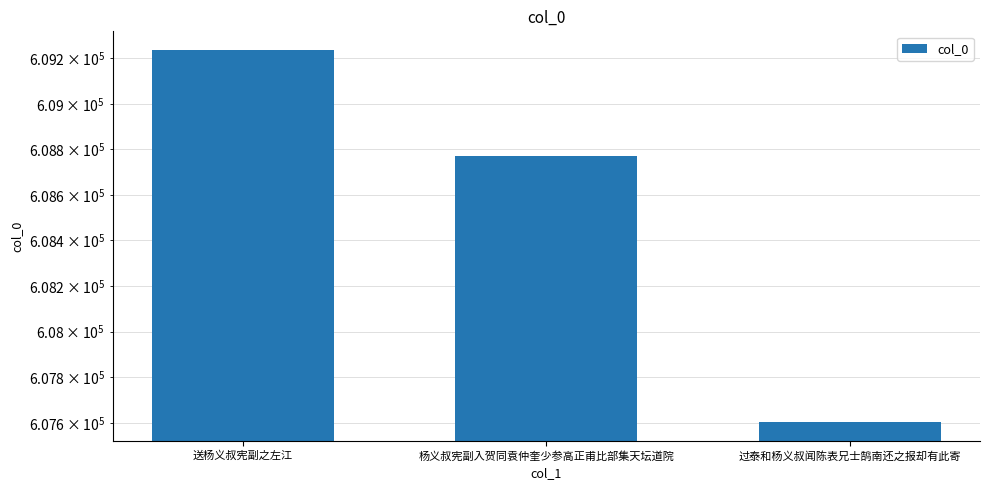

Does the chart contain any negative values?

No